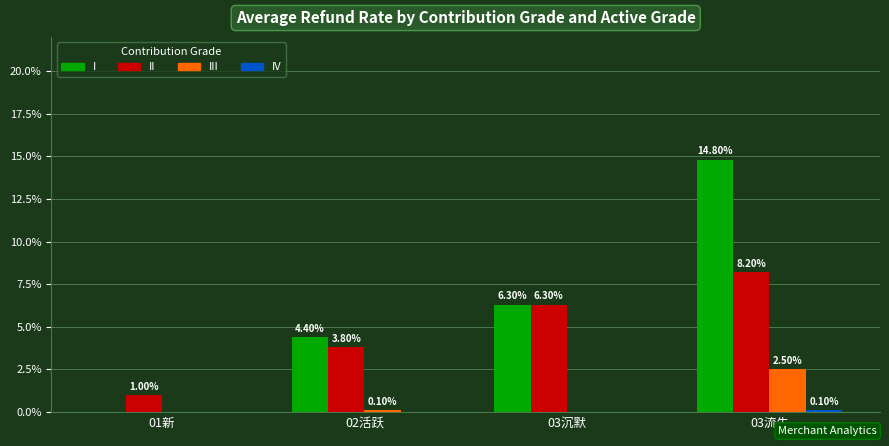

What is the label of the 3rd bar from the right?

02活跃